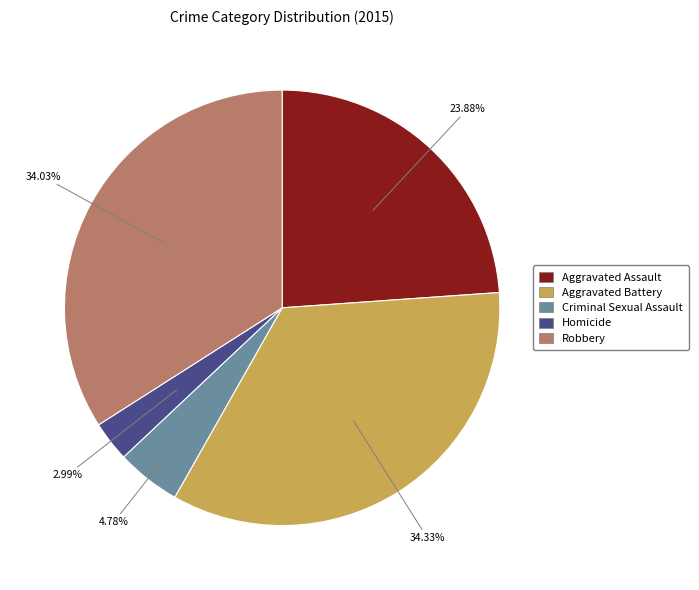

Is it true that Aggravated Battery is 34% of the pie?

True